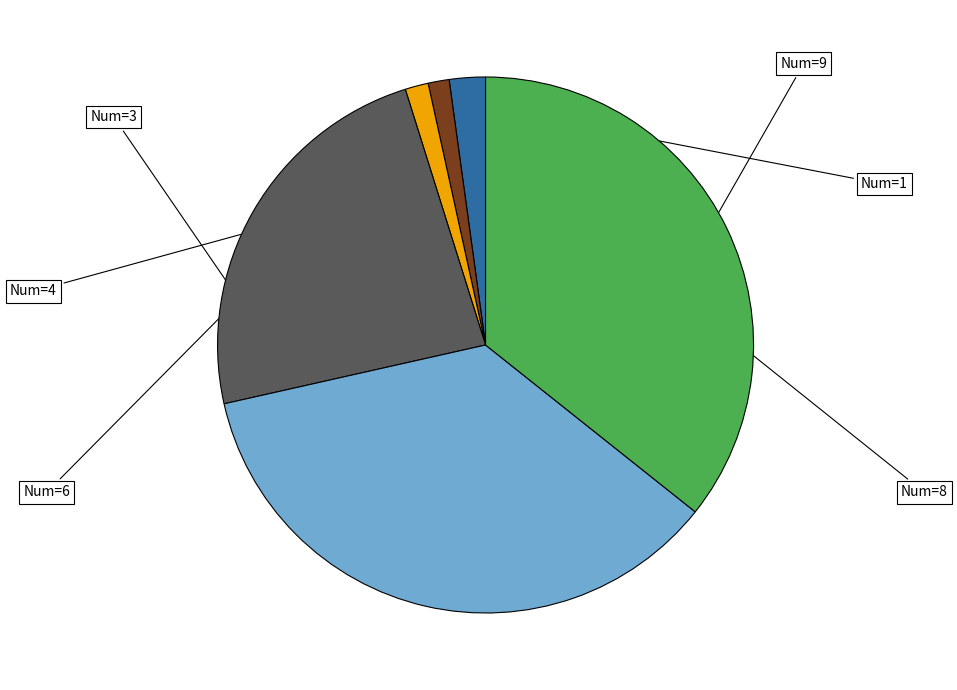

Is there any slice that represents more than half of the pie?

No